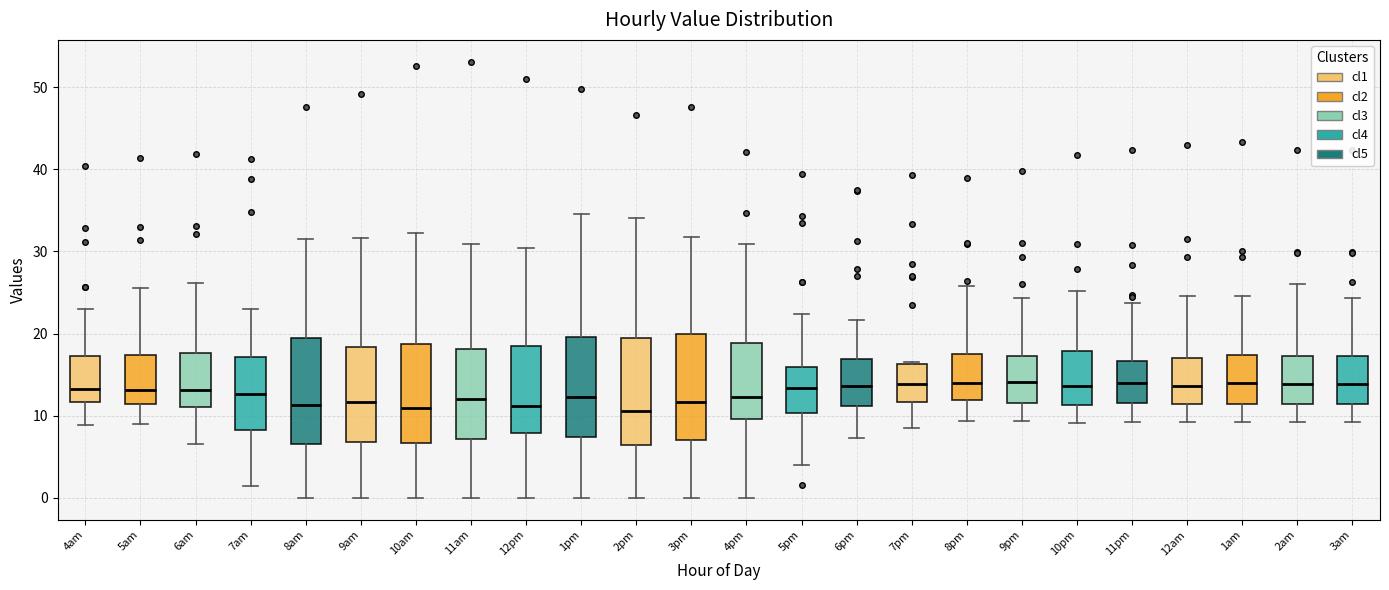

Reading left to right, read every box against the y-axis: the position of its median line, the range the box covers, and the ends of its whiskers. The values are not printed on the chart, so give them approximately, as read against the axis.

4am: median 13, box 12 to 17, whiskers 9 to 23
5am: median 13, box 11 to 17, whiskers 9 to 26
6am: median 13, box 11 to 18, whiskers 7 to 26
7am: median 13, box 8 to 17, whiskers 2 to 23
8am: median 11, box 7 to 19, whiskers 0 to 32
9am: median 12, box 7 to 18, whiskers 0 to 32
10am: median 11, box 7 to 19, whiskers 0 to 32
11am: median 12, box 7 to 18, whiskers 0 to 31
12pm: median 11, box 8 to 18, whiskers 0 to 30
1pm: median 12, box 7 to 20, whiskers 0 to 35
2pm: median 11, box 6 to 19, whiskers 0 to 34
3pm: median 12, box 7 to 20, whiskers 0 to 32
4pm: median 12, box 10 to 19, whiskers 0 to 31
5pm: median 13, box 10 to 16, whiskers 4 to 22
6pm: median 14, box 11 to 17, whiskers 7 to 22
7pm: median 14, box 12 to 16, whiskers 8 to 17
8pm: median 14, box 12 to 18, whiskers 9 to 26
9pm: median 14, box 12 to 17, whiskers 9 to 24
10pm: median 14, box 11 to 18, whiskers 9 to 25
11pm: median 14, box 12 to 17, whiskers 9 to 24
12am: median 14, box 11 to 17, whiskers 9 to 25
1am: median 14, box 11 to 17, whiskers 9 to 25
2am: median 14, box 11 to 17, whiskers 9 to 26
3am: median 14, box 11 to 17, whiskers 9 to 24